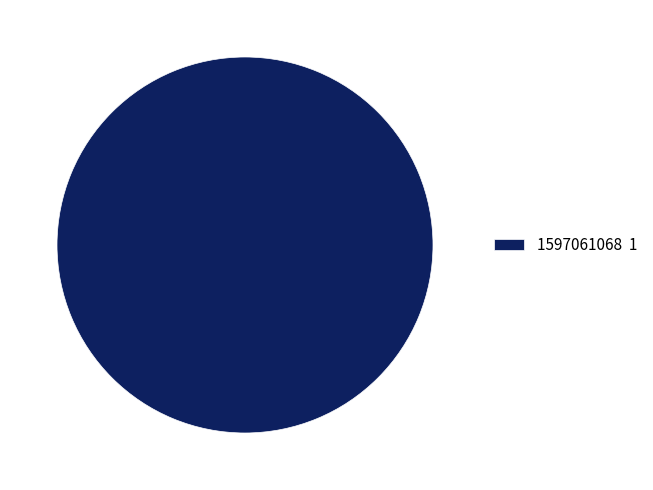

Count the number of slices in the pie.

1